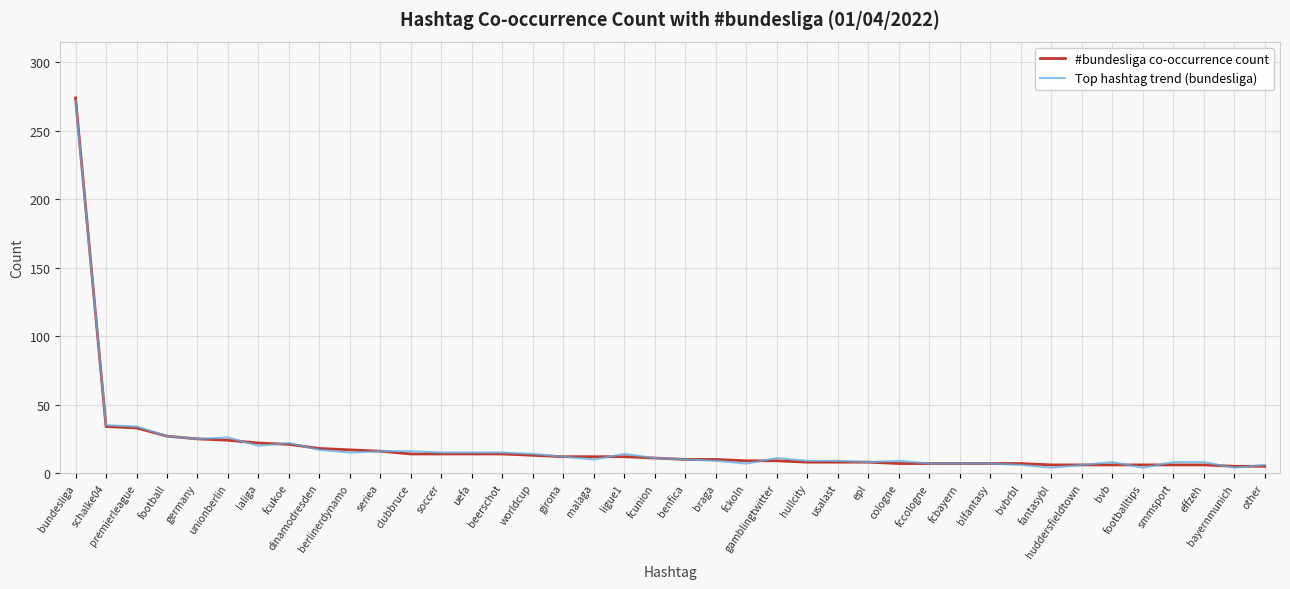

Is it true that Top hashtag trend (bundesliga) equals 8 at effzeh?

True